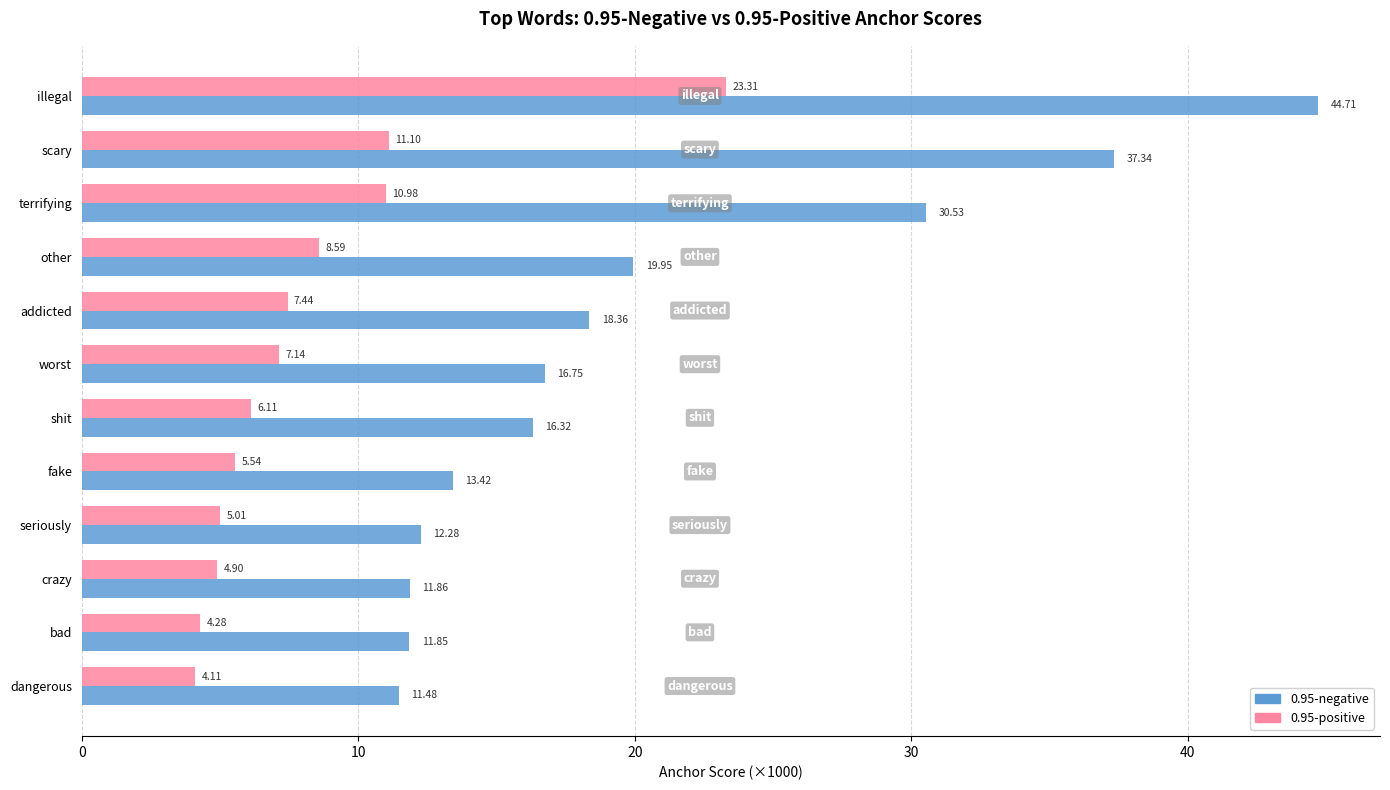

What is the sum of all 0.95-positive values?

98.5